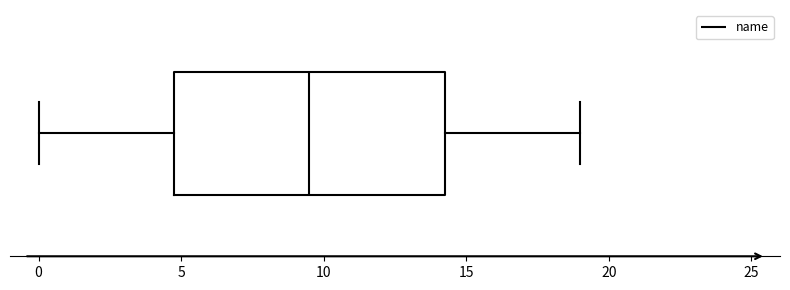

Transcribe this box plot: give where the median line is, the range the box spans, and where the two whiskers end, as read against the x-axis. The values are not printed on the chart, so give them approximately, as read against the axis.

median 9.5, box 5.0 to 14.5, whiskers 0.0 to 19.0